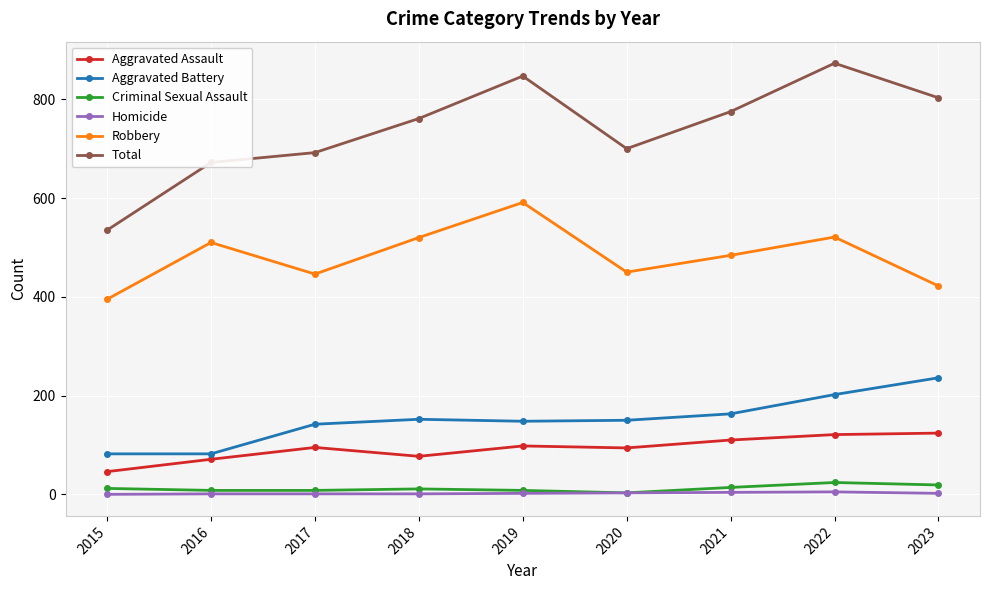

At which category is the sum across all series the highest?

2022